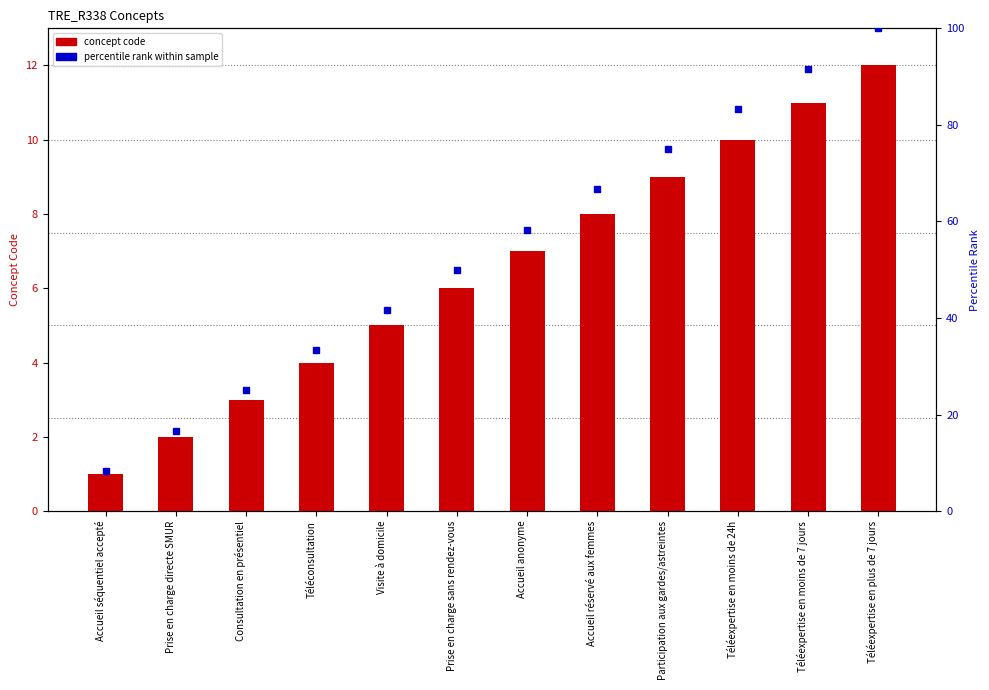

What is the label of the 12th bar from the left?

Téléexpertise en plus de 7 jours